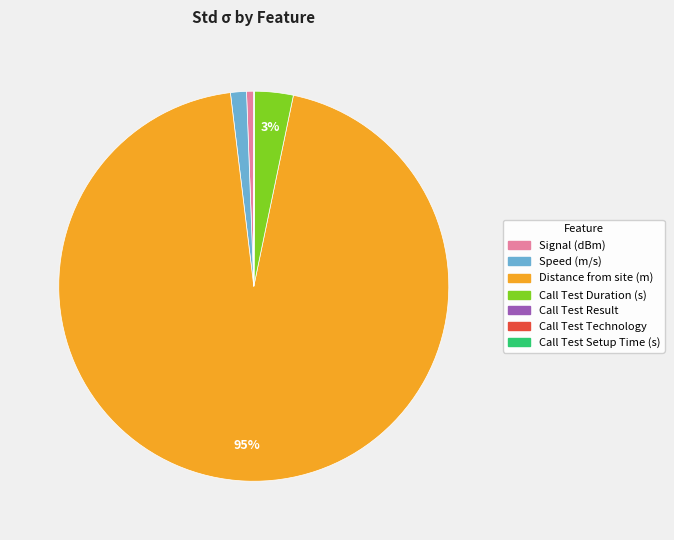

Which slice represents more than half of the pie?

Distance from site (m)